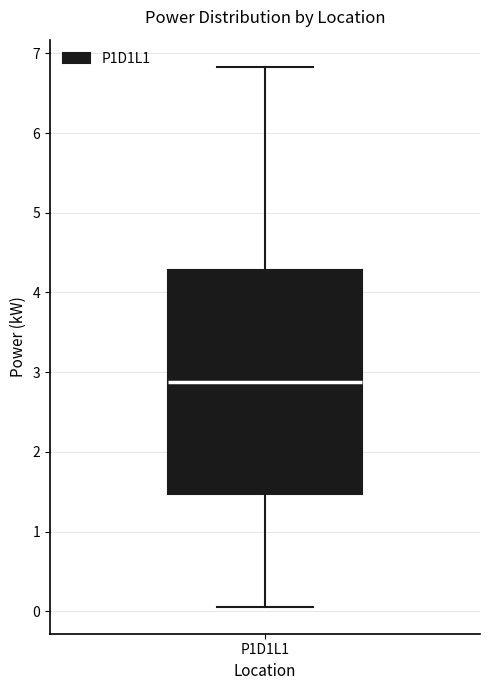

Transcribe this box plot: give where the median line is, the range the box spans, and where the two whiskers end, as read against the y-axis. The values are not printed on the chart, so give them approximately, as read against the axis.

median 2.9, box 1.5 to 4.3, whiskers 0.1 to 6.8